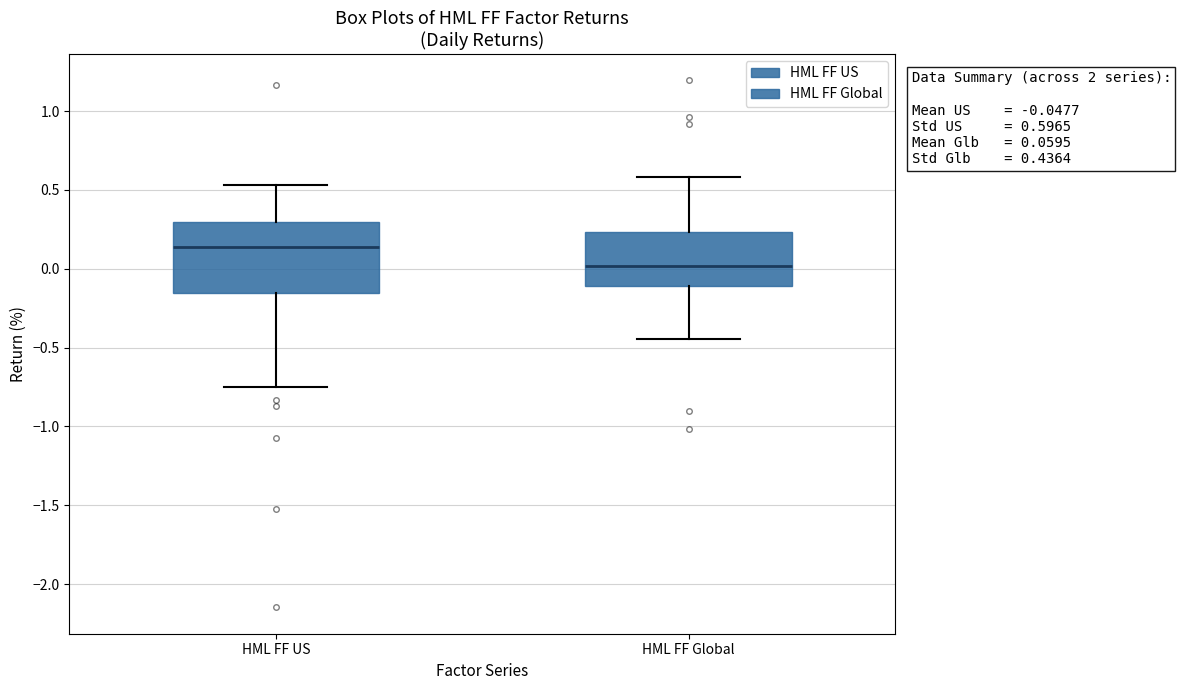

Which box is the tallest, from its lower edge to its upper edge?

HML FF US